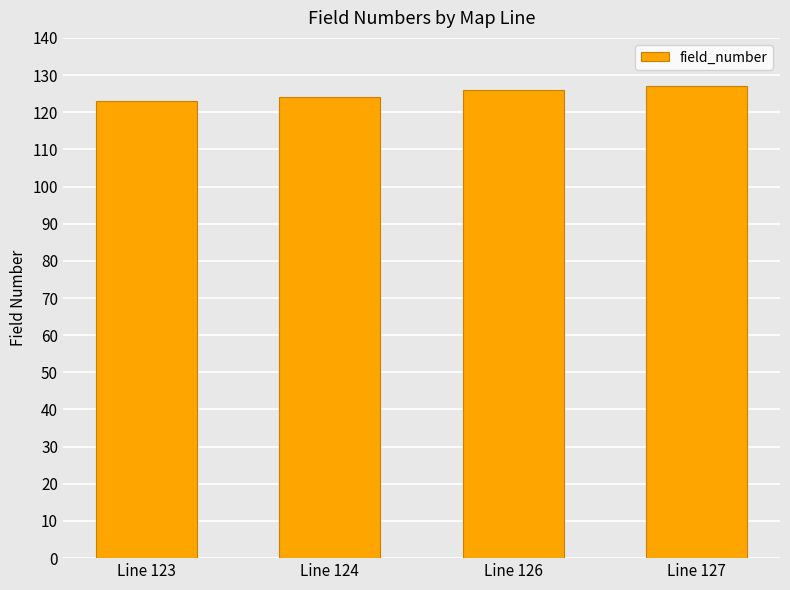

The value at Line 126 is 170. True or false?

False